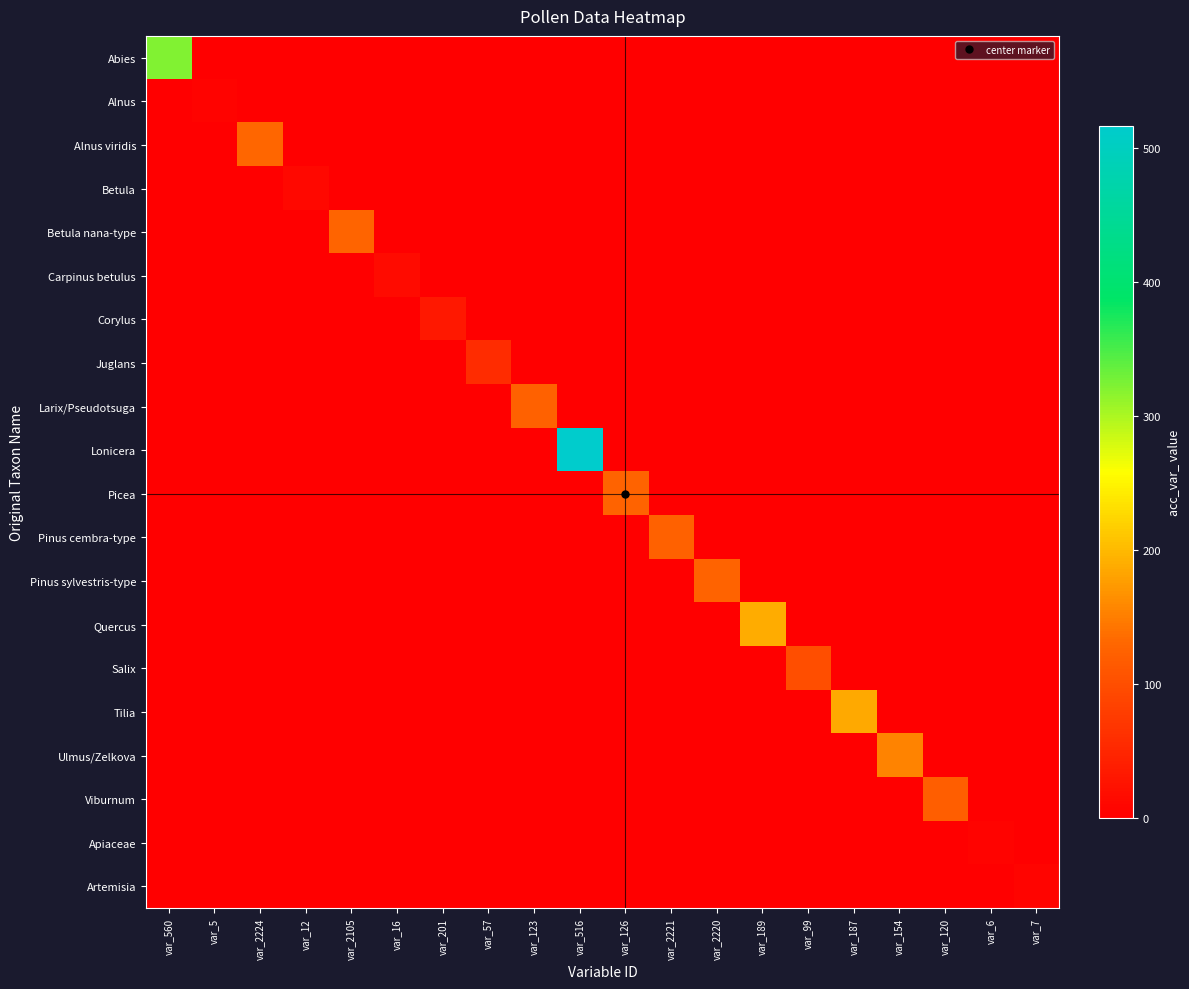

At which category does the chart reach its minimum across all series?

var_5